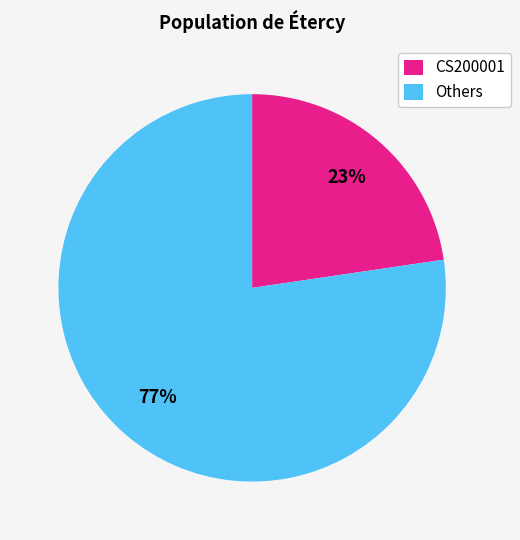

Which category has the biggest portion of the pie?

Others